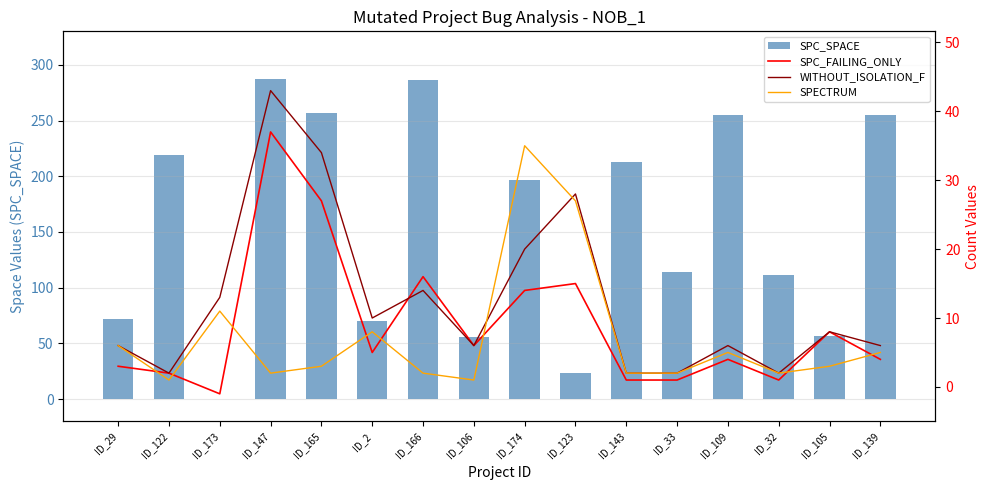

What is the difference between the SPC_FAILING_ONLY values at ID_143 and ID_106?

5